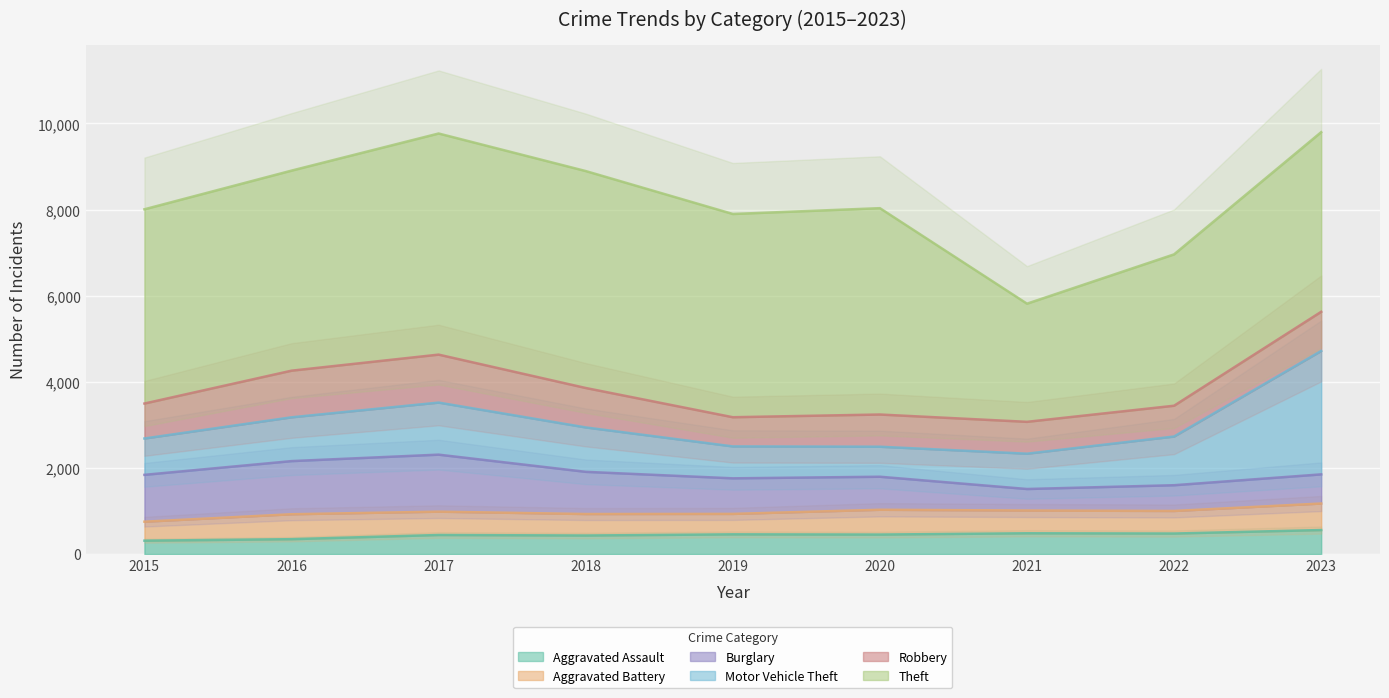

What is the difference between the Burglary values at 2020 and 2023?

90